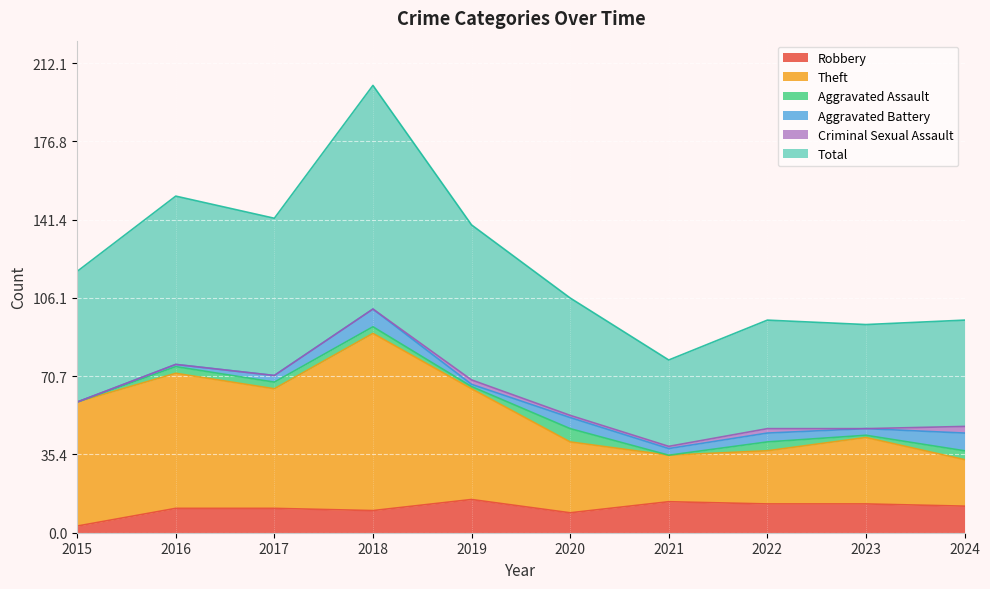

Does the chart display data point markers on the line(s)?

No